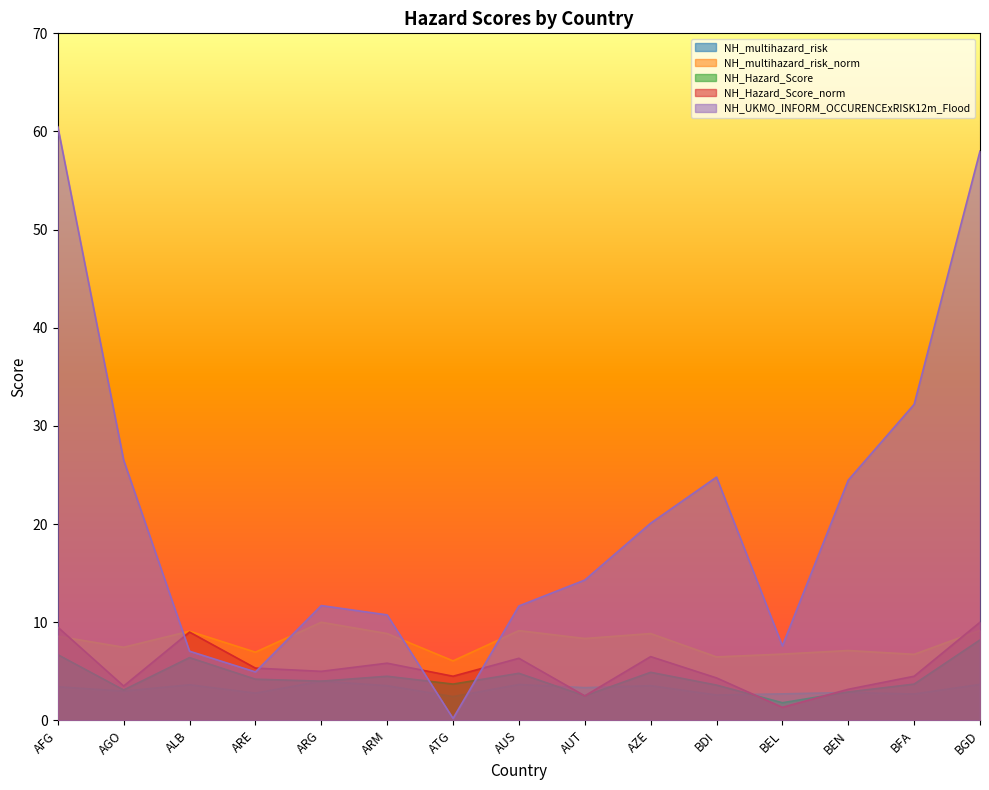

At which category does NH_multihazard_risk_norm reach its first local peak?

ALB